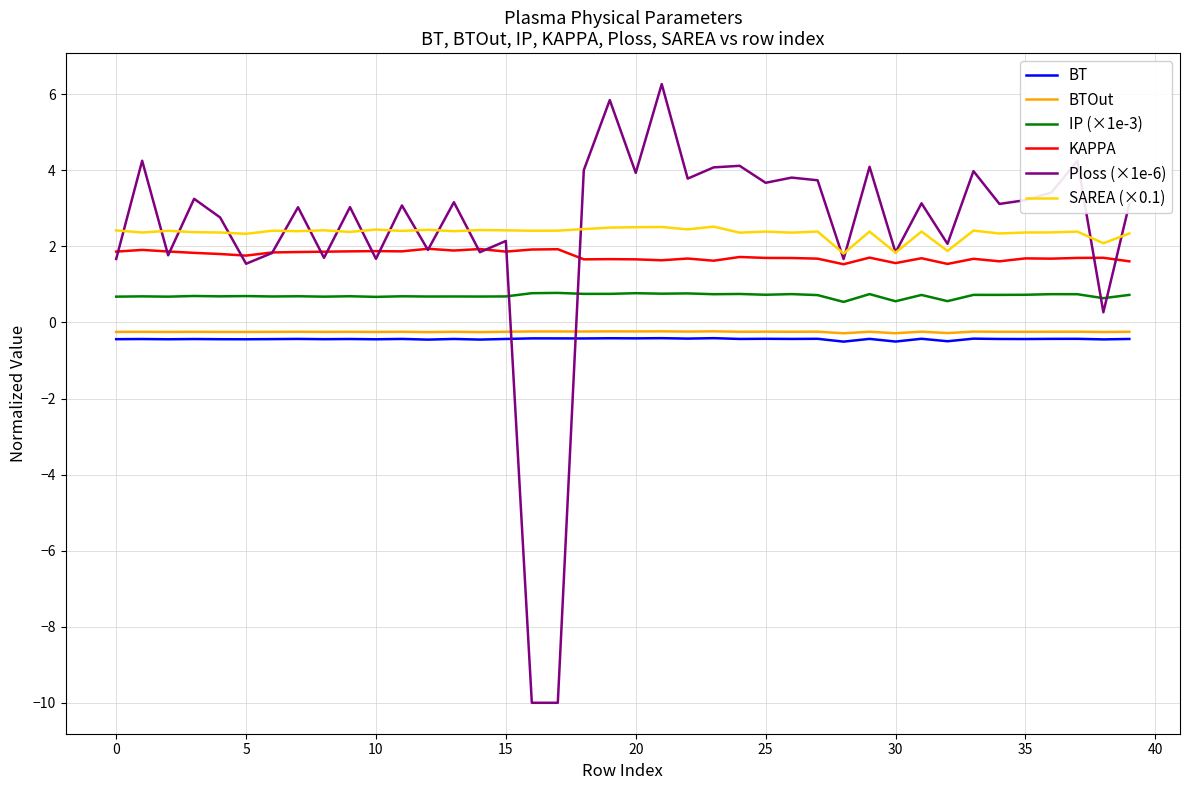

What are all the series names shown in the legend?

BT, BTOut, IP (×1e-3), KAPPA, Ploss (×1e-6), SAREA (×0.1)